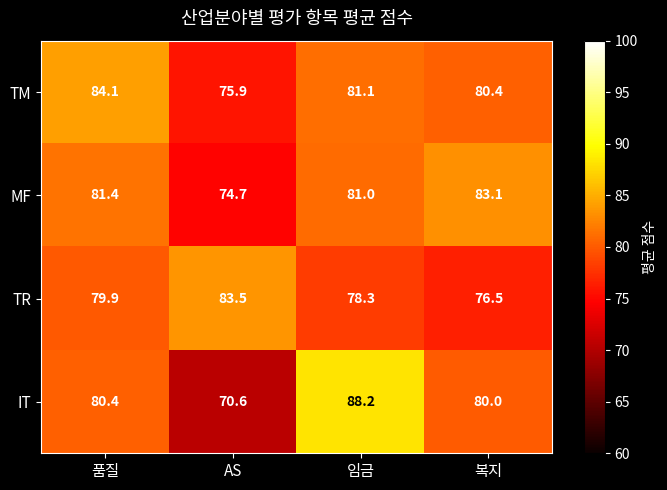

Rank the series by their average value, from lowest to highest.

TR, IT, MF, TM